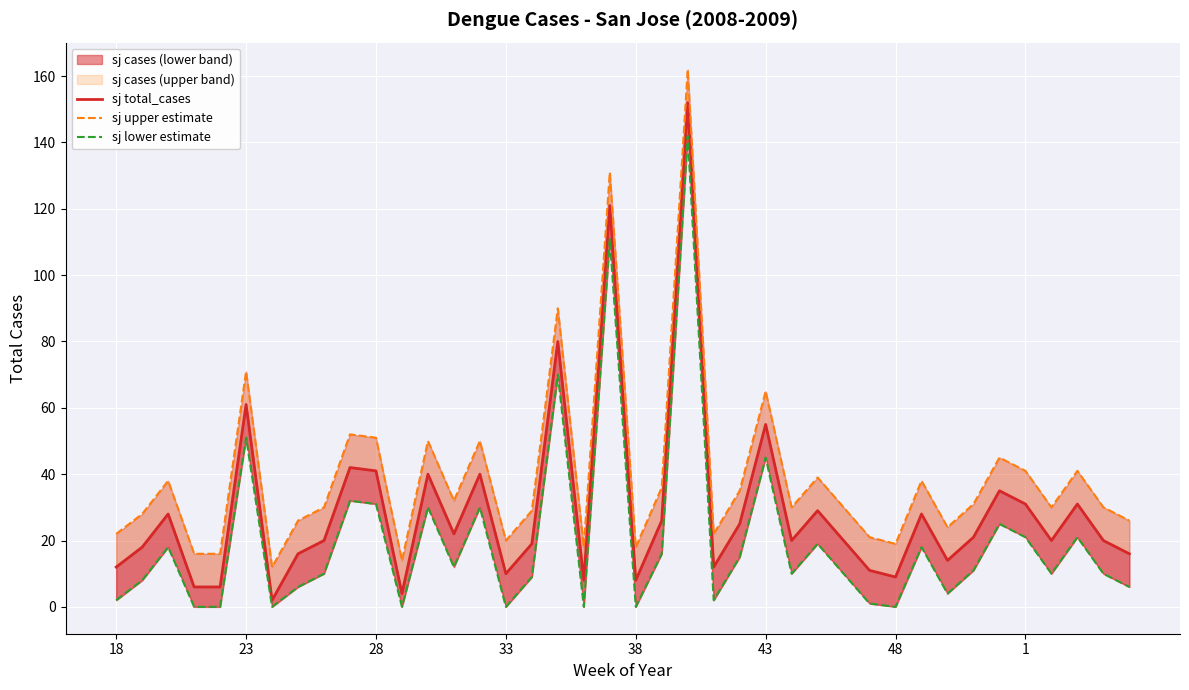

Rank the series at 34 from highest to lowest value.

sj upper estimate, sj total_cases, sj lower estimate